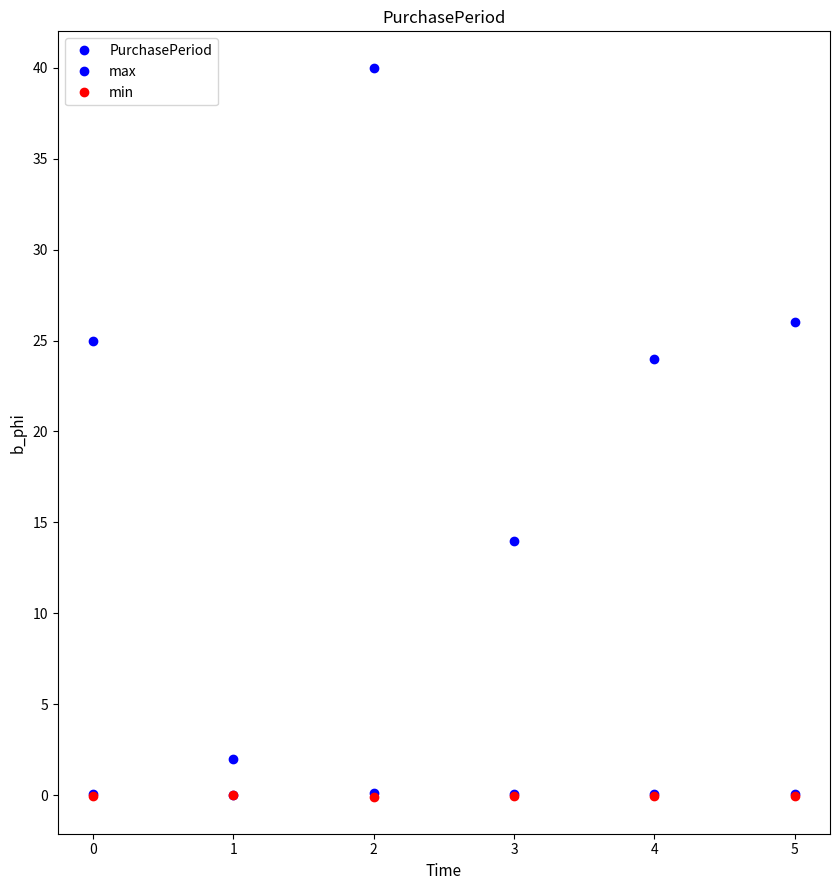

Reading left to right, what are all the values shown in this chart?

PurchasePeriod: 0=25.0	1=2.0	2=40.0	3=14.0	4=24.0	5=26.0
max: 0=0.1	1=0.0	2=0.1	3=0.0	4=0.1	5=0.1
min: 0=-0.1	1=-0.0	2=-0.1	3=-0.0	4=-0.1	5=-0.1